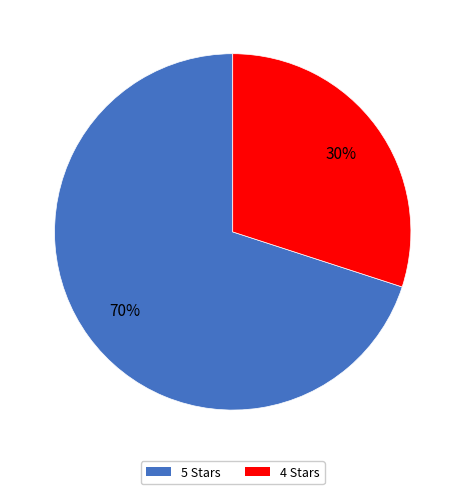

To the nearest percent, what is the difference between the largest and smallest slice percentages?

40%